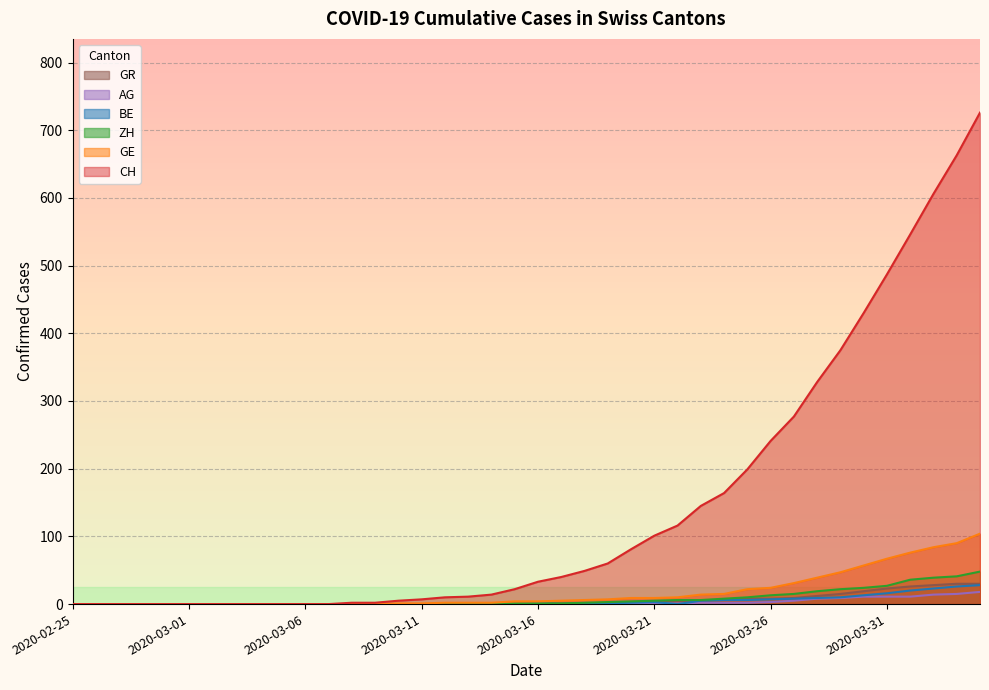

What are all the series names shown in the legend?

GR, AG, BE, ZH, GE, CH